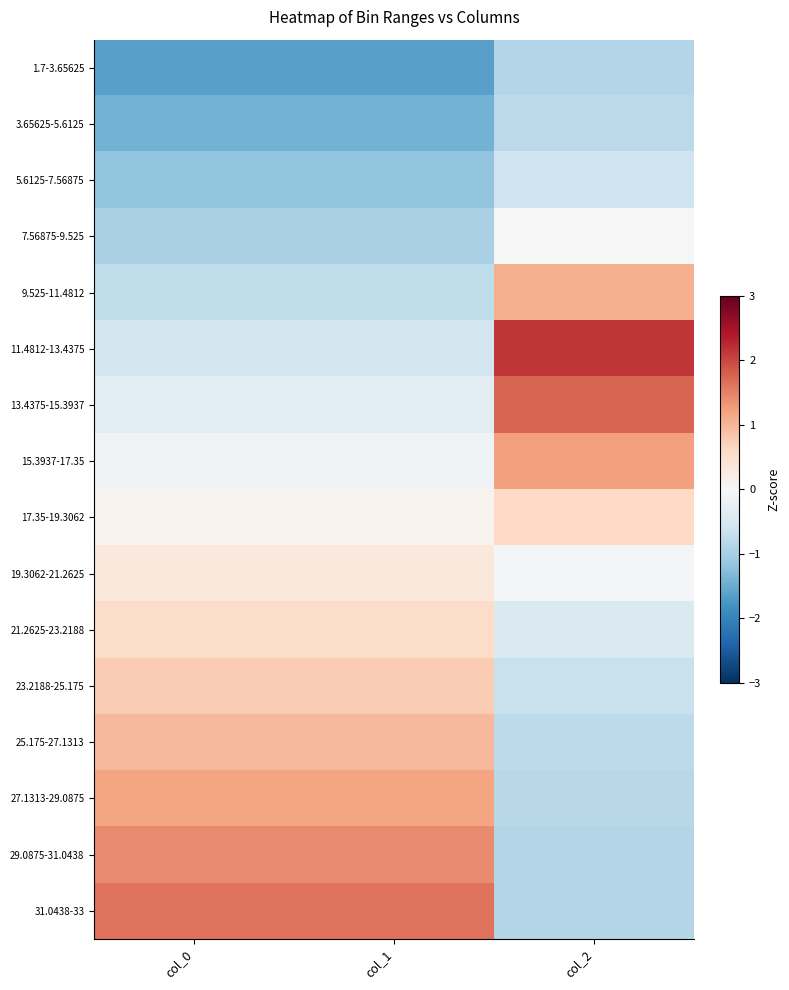

Rank the series at col_2 from lowest to highest value.

31.0438-33, 29.0875-31.0438, 1.7-3.65625, 27.1313-29.0875, 3.65625-5.6125, 25.175-27.1313, 23.2188-25.175, 5.6125-7.56875, 21.2625-23.2188, 19.3062-21.2625, 7.56875-9.525, 17.35-19.3062, 9.525-11.4812, 15.3937-17.35, 13.4375-15.3937, 11.4812-13.4375